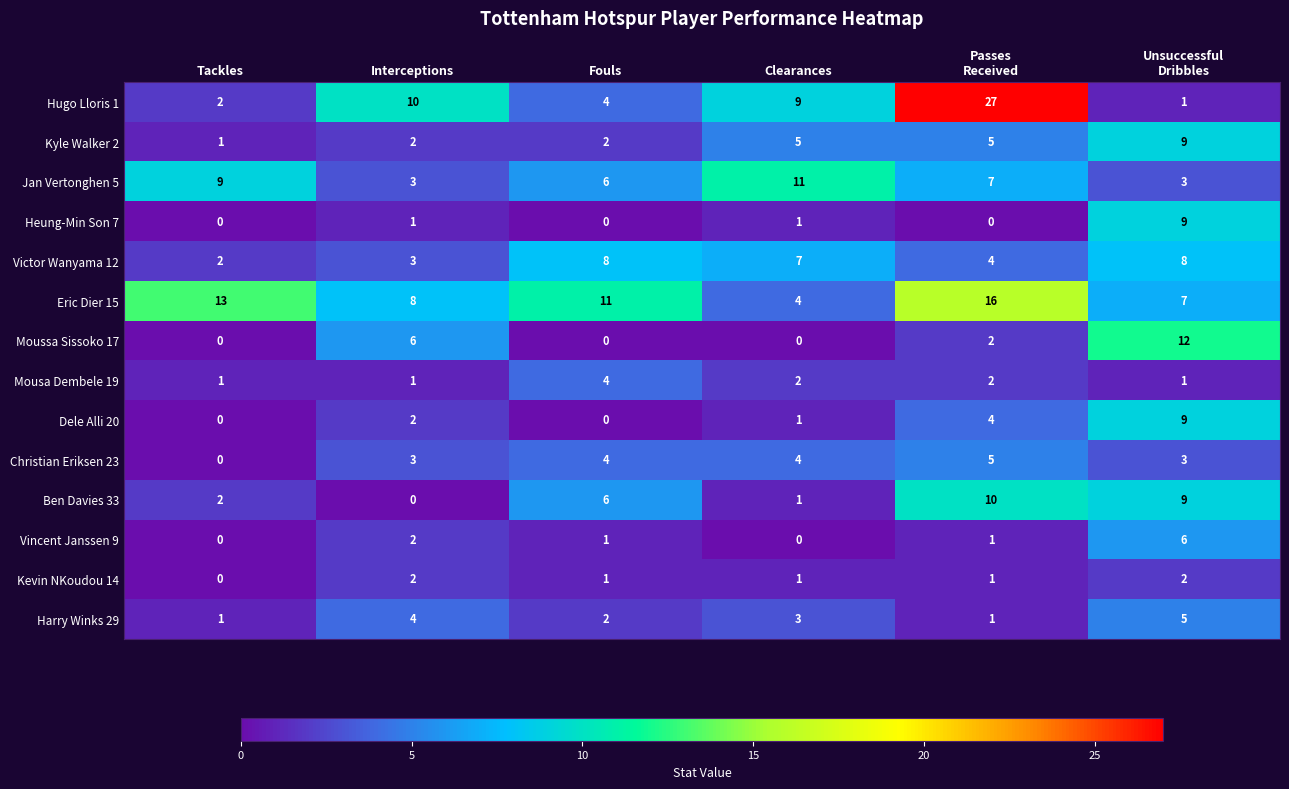

At how many categories does at least one series exceed 15?

1